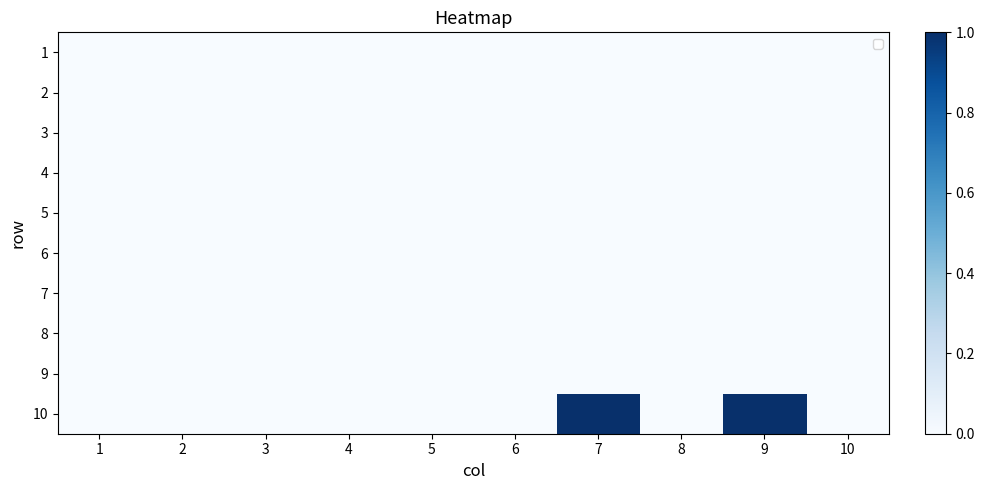

Is the value of 8 at 7 greater than the value of 9 at 9?

No